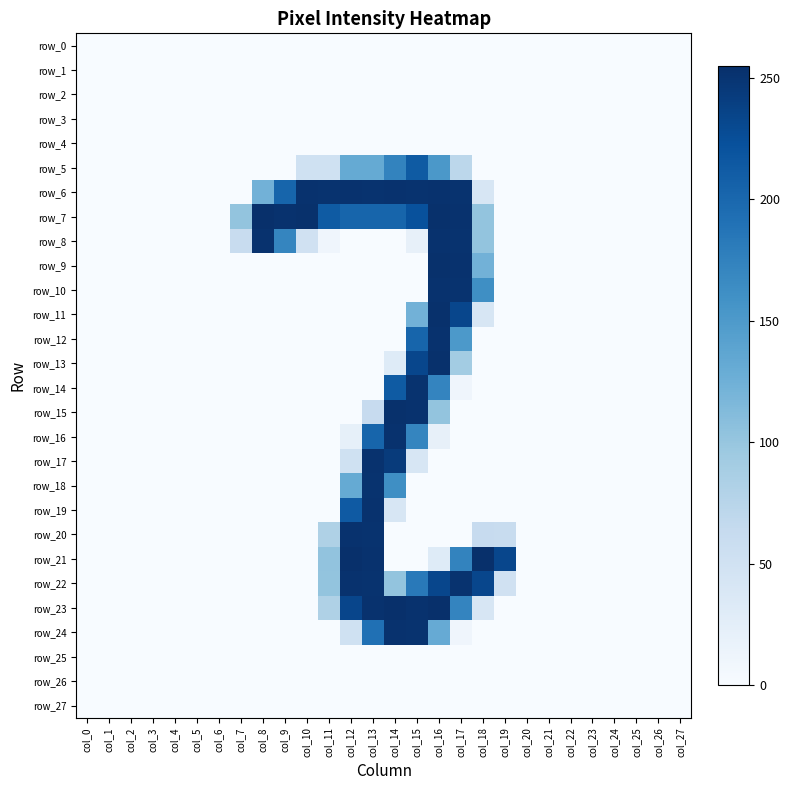

At how many categories does at least one series exceed 246?

11